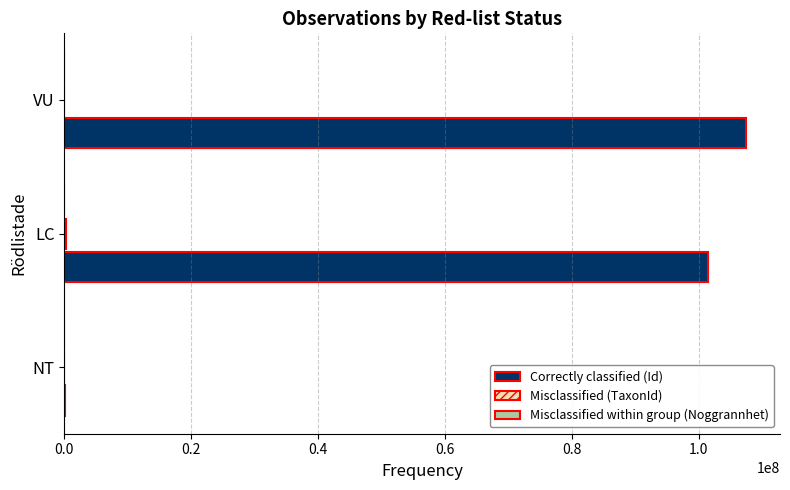

What is the sum of all Correctly classified (Id) values?

209095241